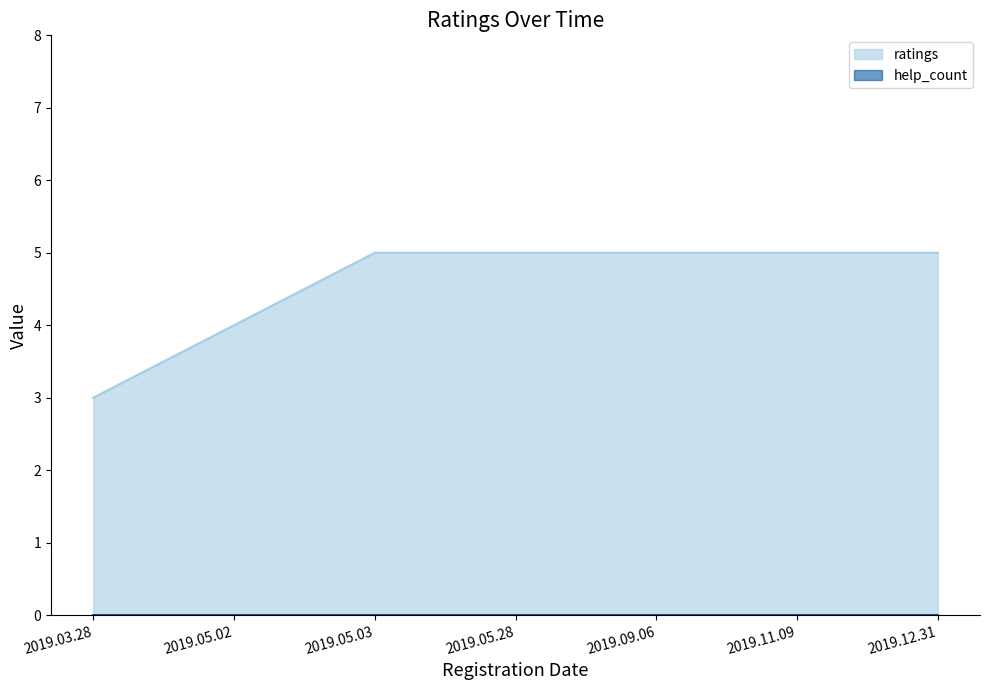

What is the greatest value displayed?

5